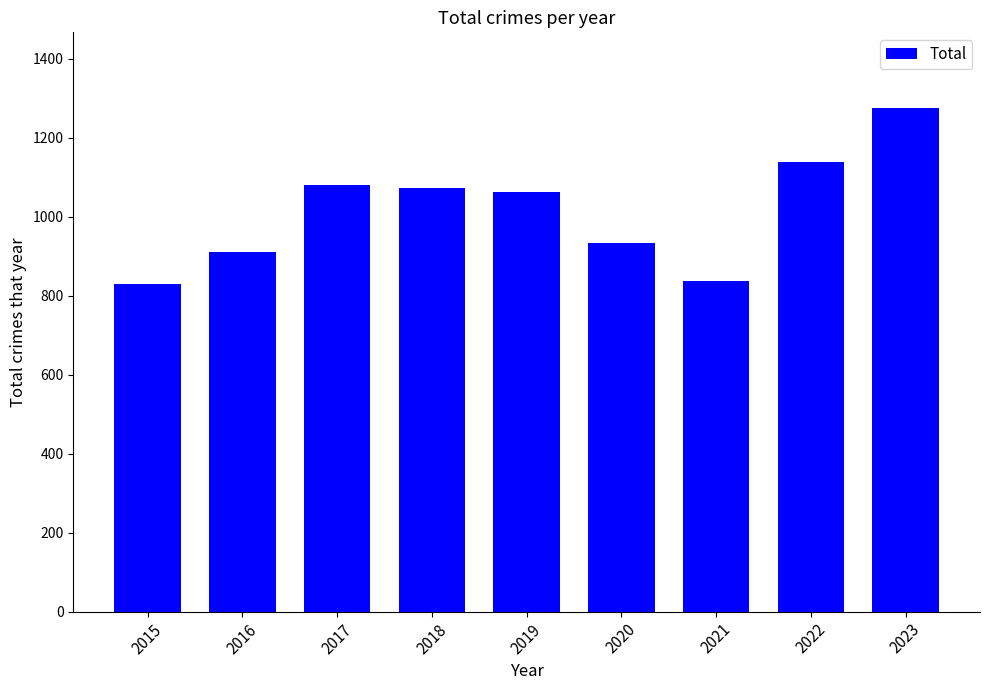

How many data points are less than 1063?

4